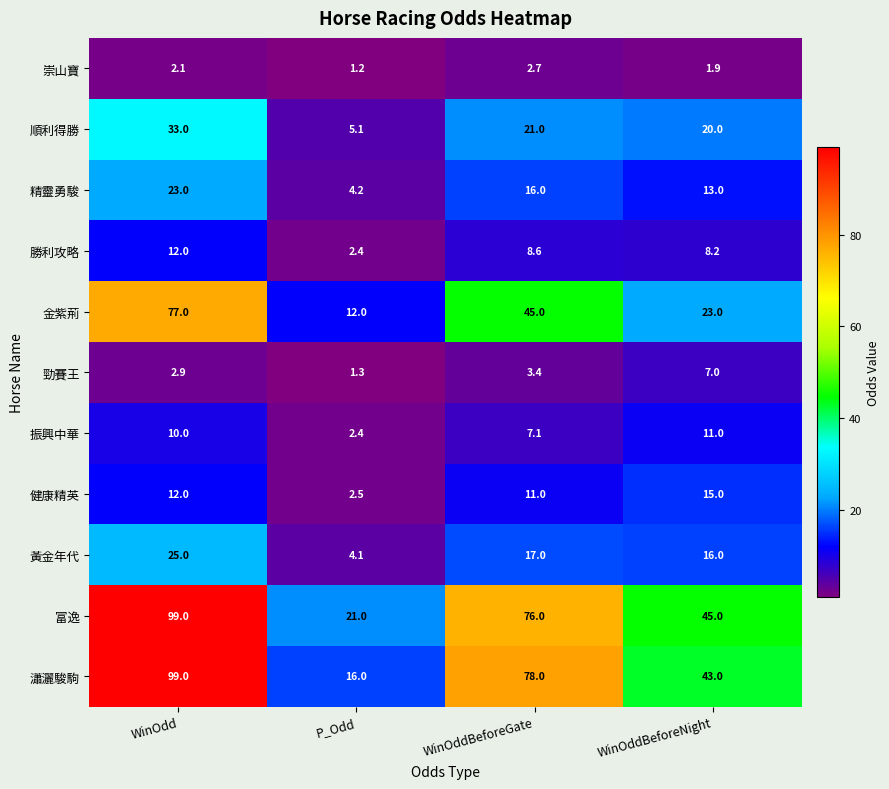

How many data points in 黃金年代 are less than 17?

2